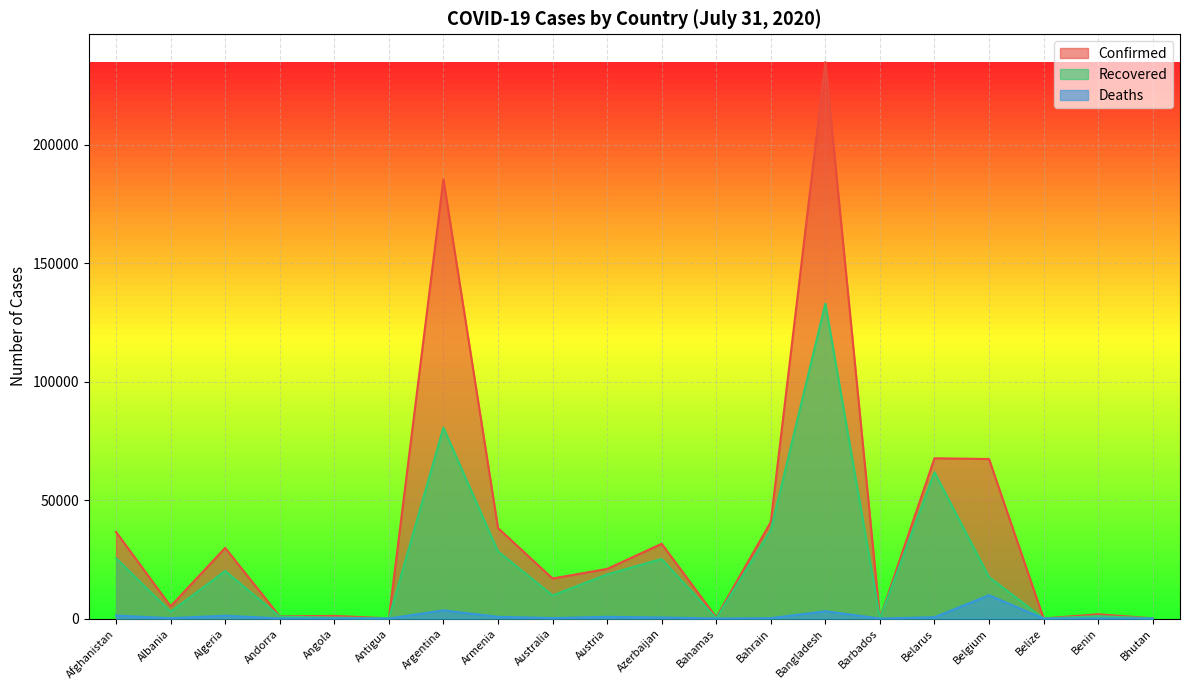

How many data points in Recovered are above 17492?

9